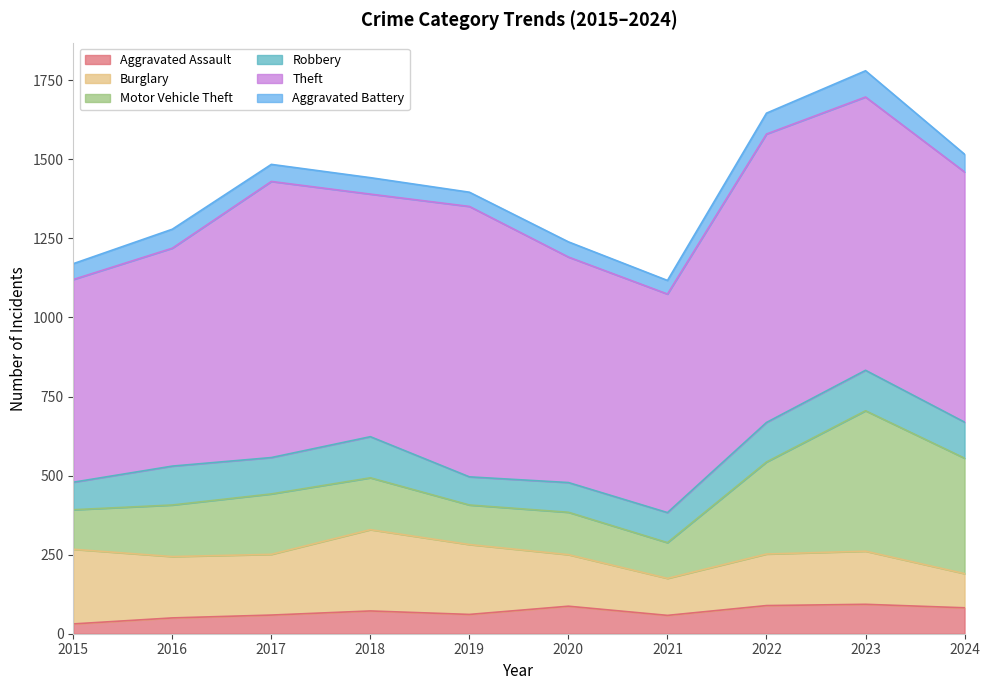

What is the spread (max minus min) of values at 2024?

735